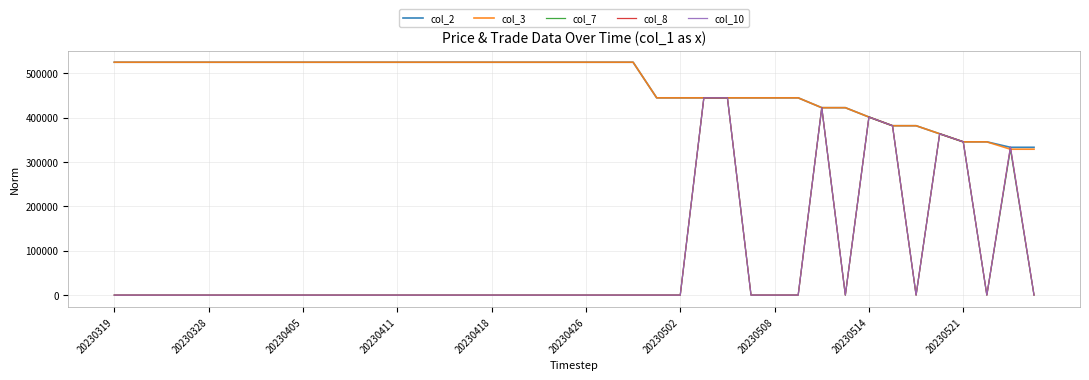

Does the chart have visible grid lines?

Yes